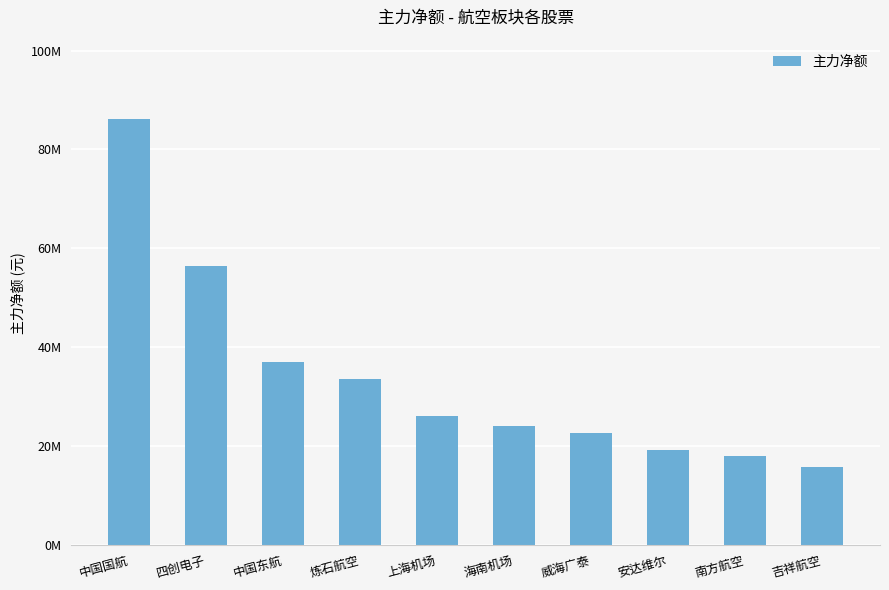

Are the bars horizontal?

No